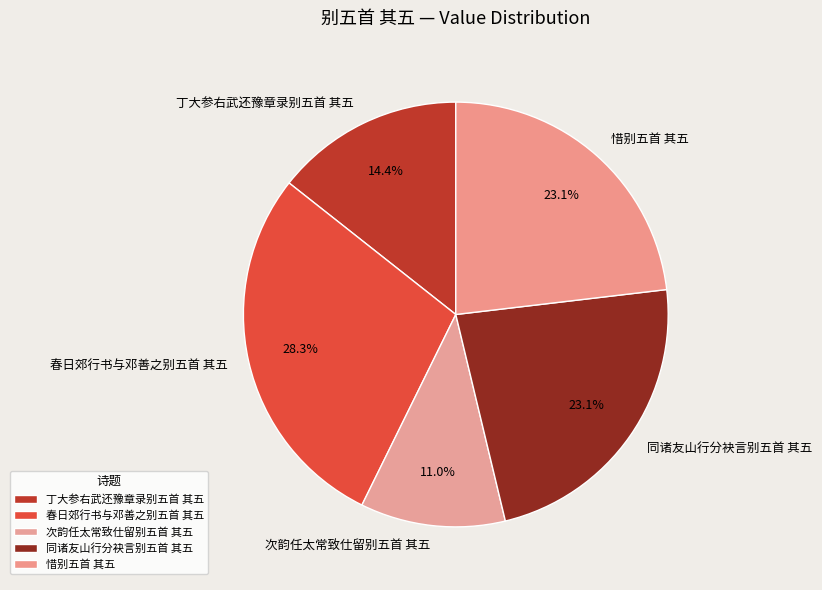

Which category has the biggest portion of the pie?

春日郊行书与邓善之别五首 其五